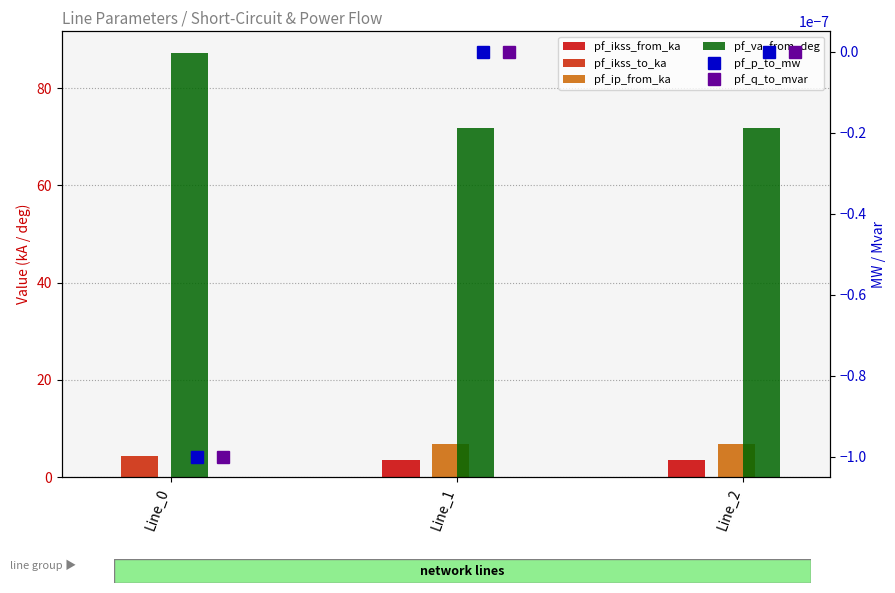

Where is pf_va_from_deg nearest to the value 79?

Line_1